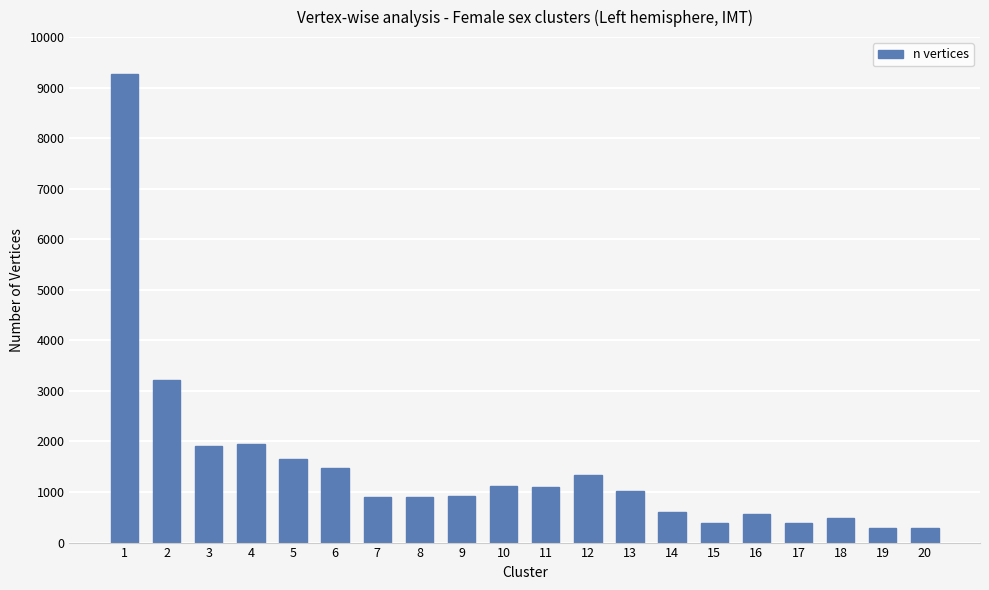

What is the value of the 13th bar from the left?

1011